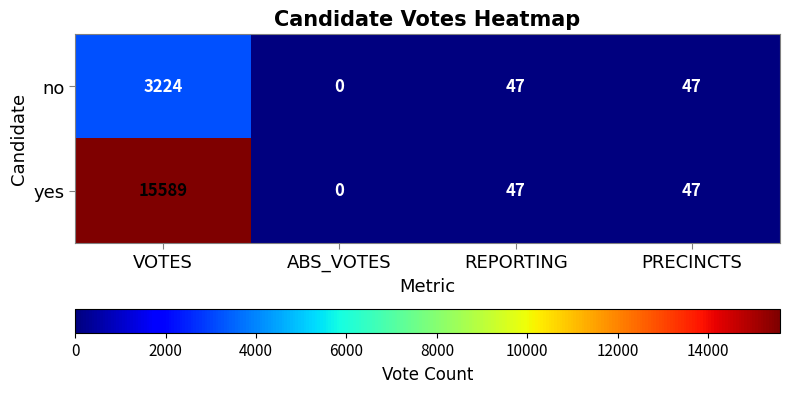

Is it true that yes equals 6492 at VOTES?

False